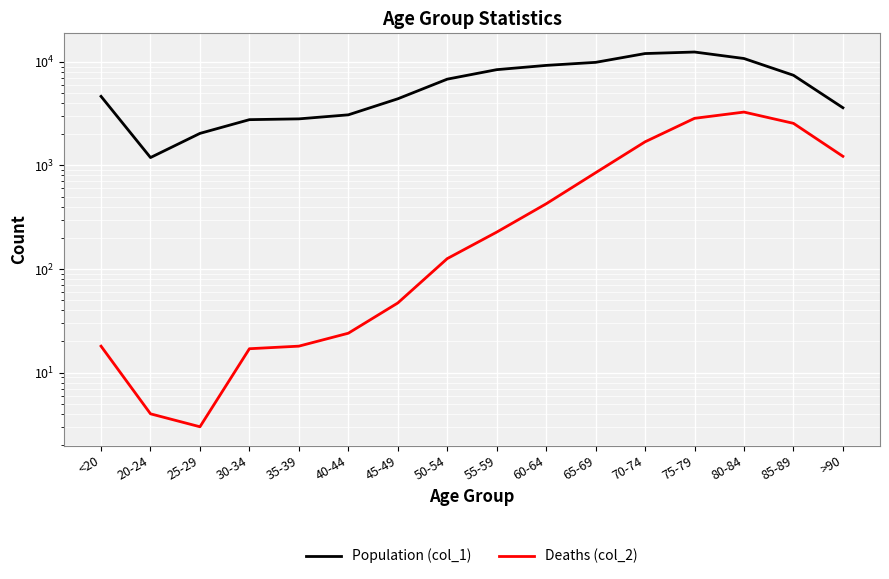

Reading left to right, extract all data points from this chart.

Population (col_1): 4641	1191	2038	2765	2814	3078	4396	6803	8400	9236	9883	12018	12434	10764	7417	3604
Deaths (col_2): 18	4	3	17	18	24	47	126	227	426	850	1690	2848	3273	2548	1224